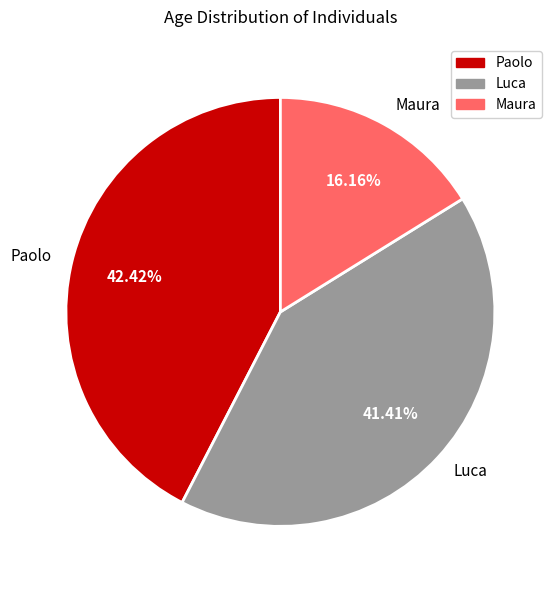

Is there a majority slice in this chart?

No